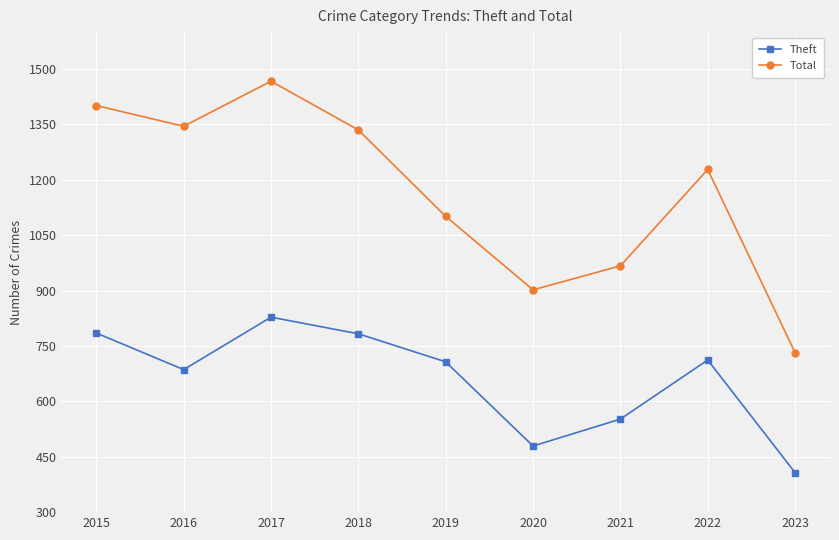

The Total series shows 2202 at 2018. True or false?

False